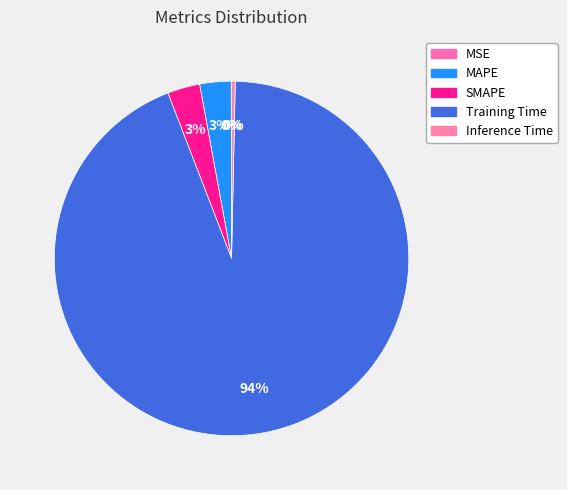

How many slices are in this pie chart?

5